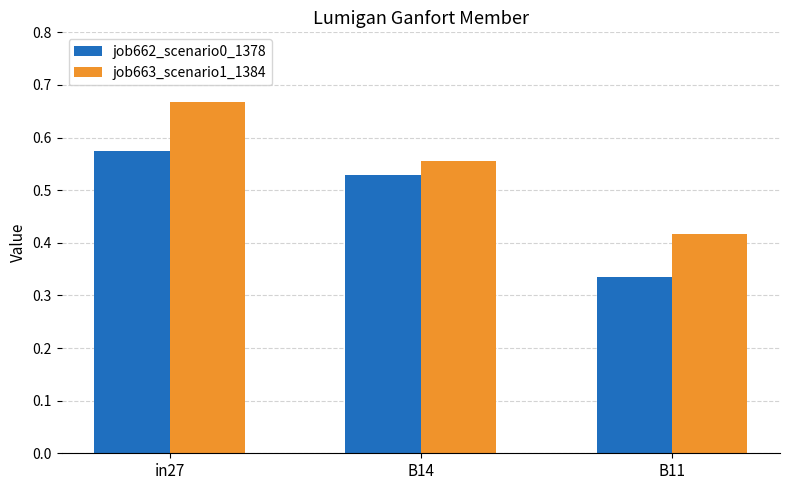

Which category has the lowest value in the job663_scenario1_1384 series?

B11